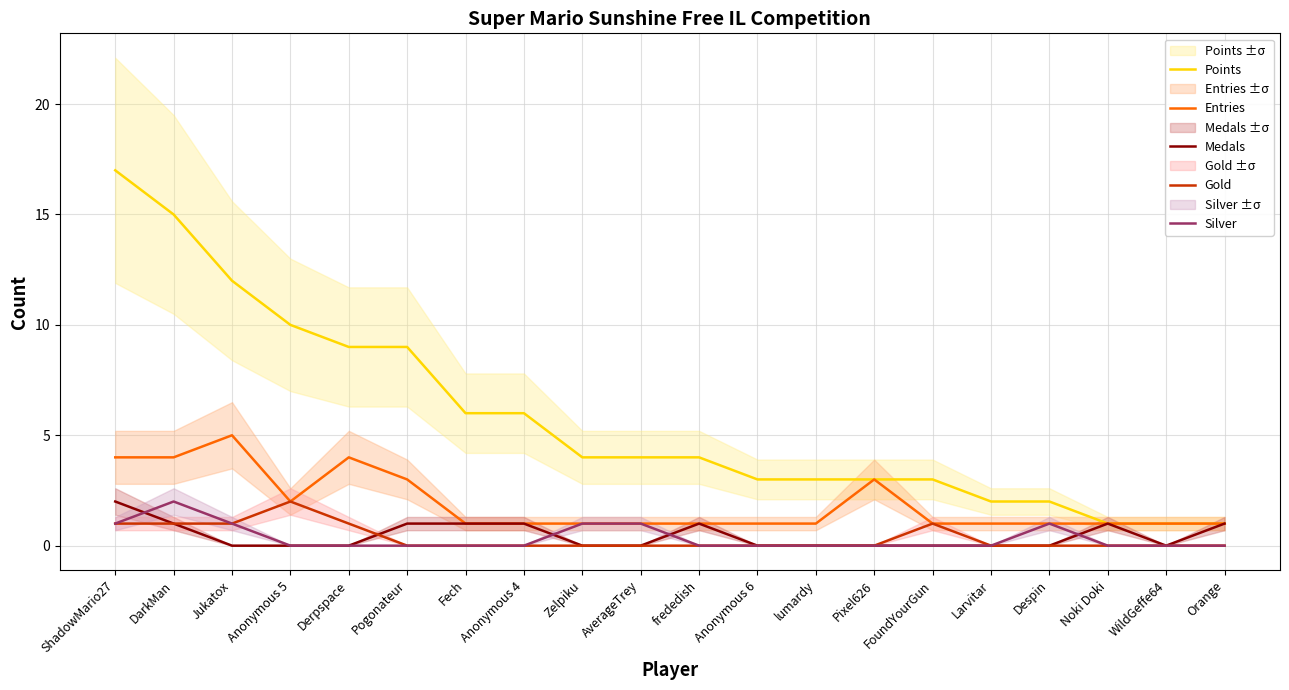

At how many categories does at least one series exceed 16?

1